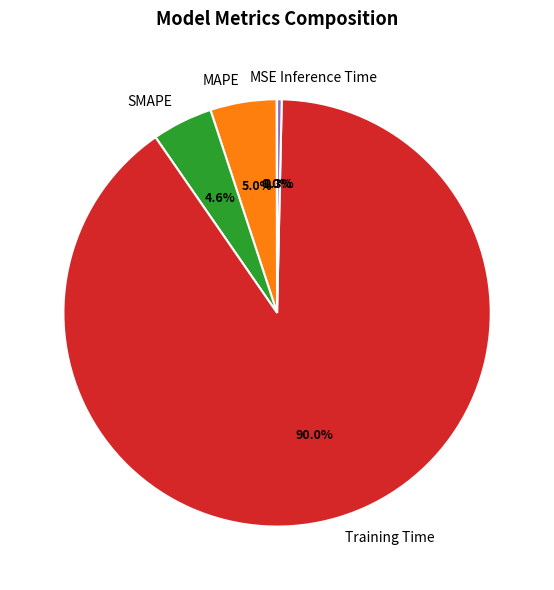

Which has a higher value, MAPE or Inference Time?

MAPE